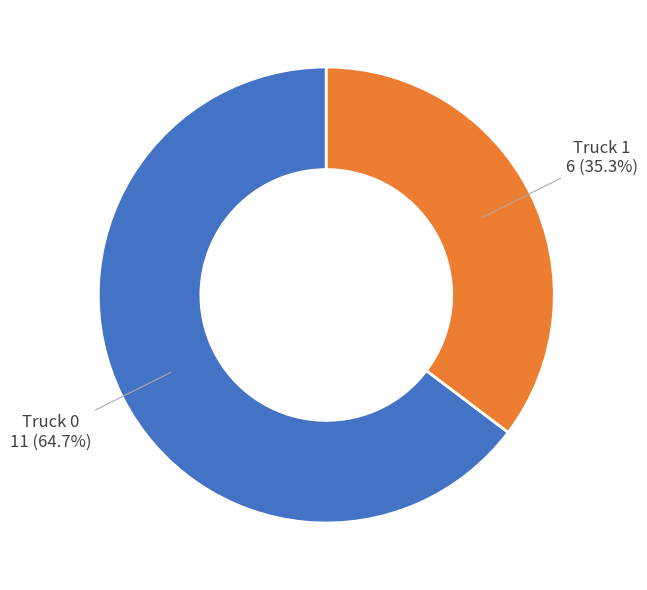

Is there a majority slice in this chart?

Yes